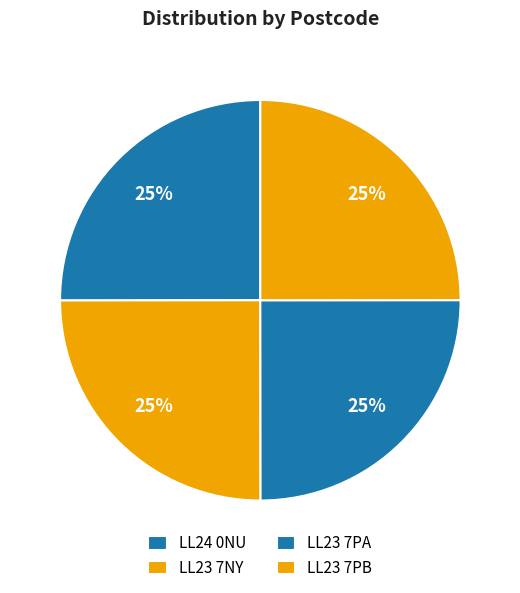

What percentage do LL24 0NU and LL23 7NY together represent?

50.0%